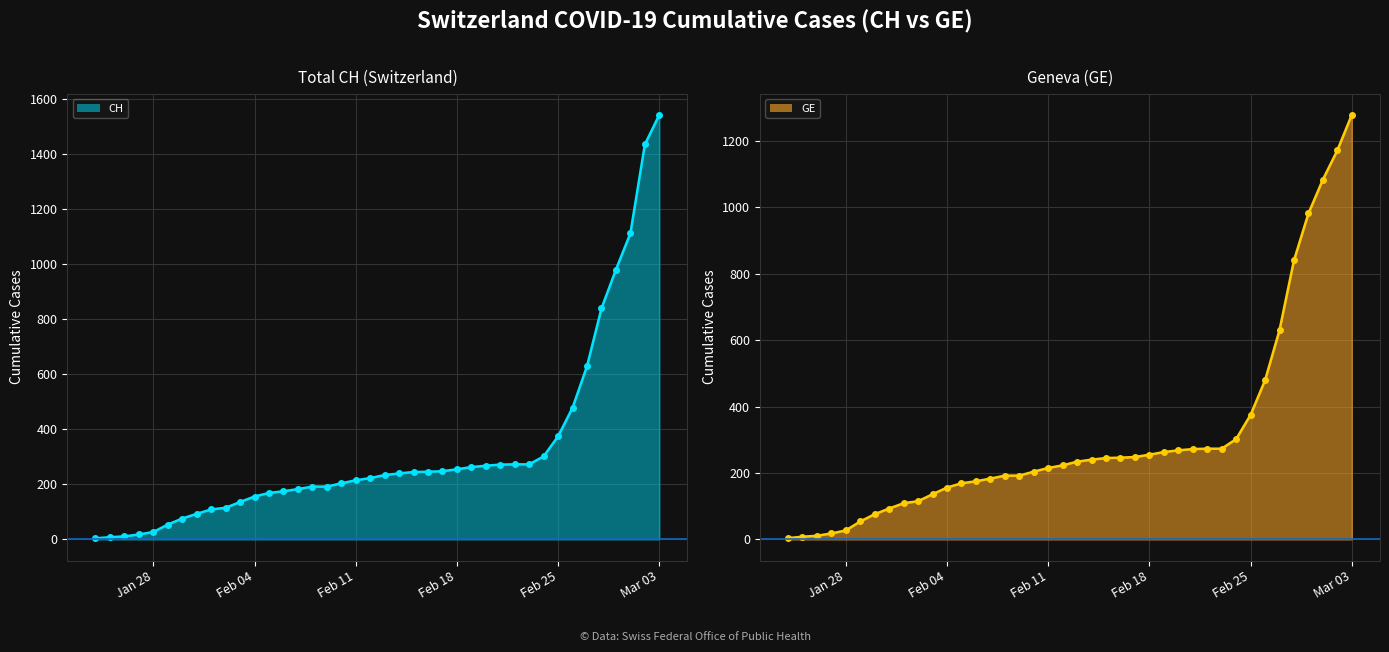

True or false: CH line and GE line cross at least once.

False